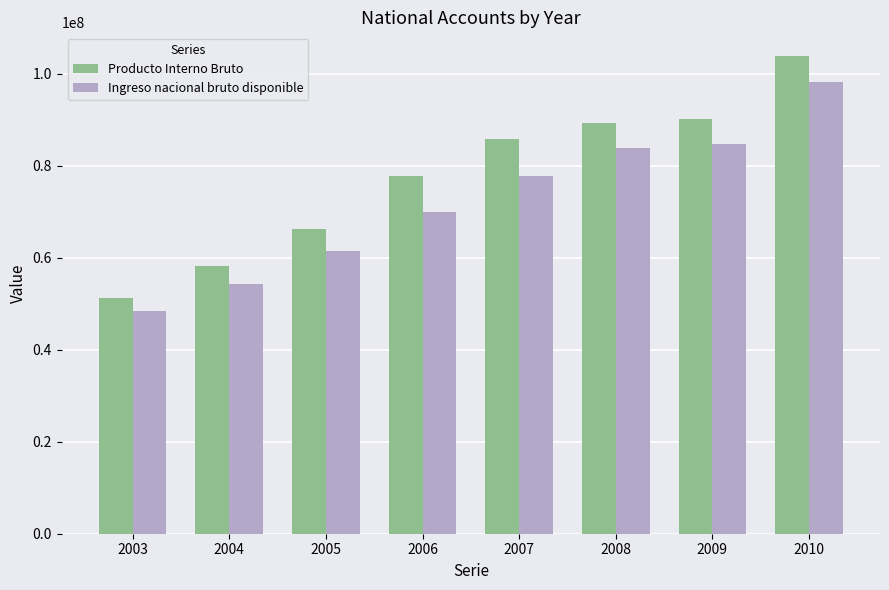

What is the difference between the maximum and minimum values in the Producto Interno Bruto series?

52649965